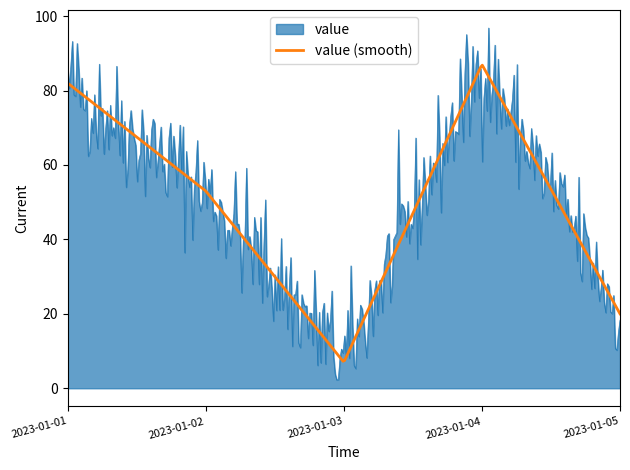

Rank the series by their maximum value, from highest to lowest.

value, value (smooth)